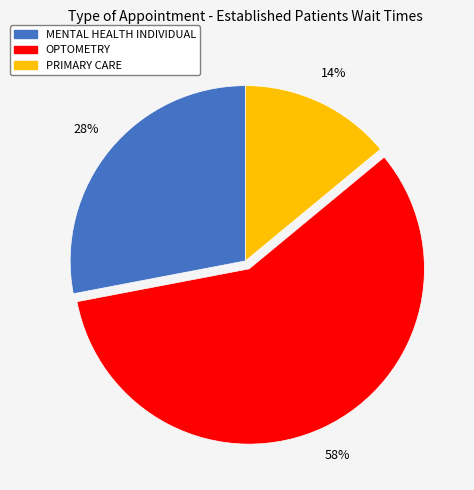

Does OPTOMETRY represent more than half of the total?

Yes